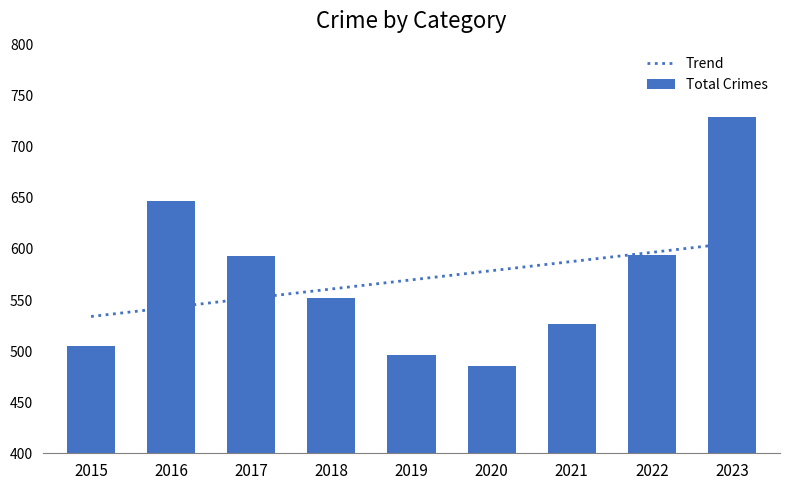

What is the highest value of the Trend series?

605.6